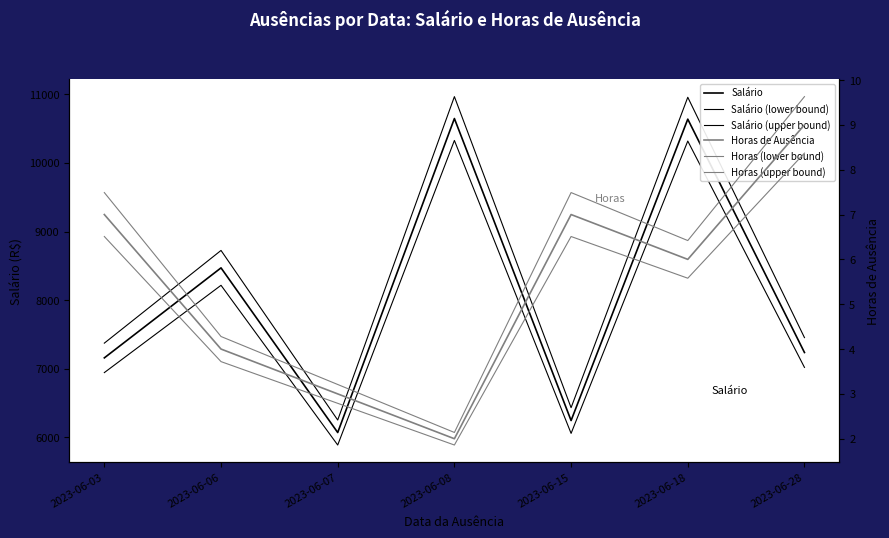

Which category has the lowest value in the Horas de Ausência series?

2023-06-08